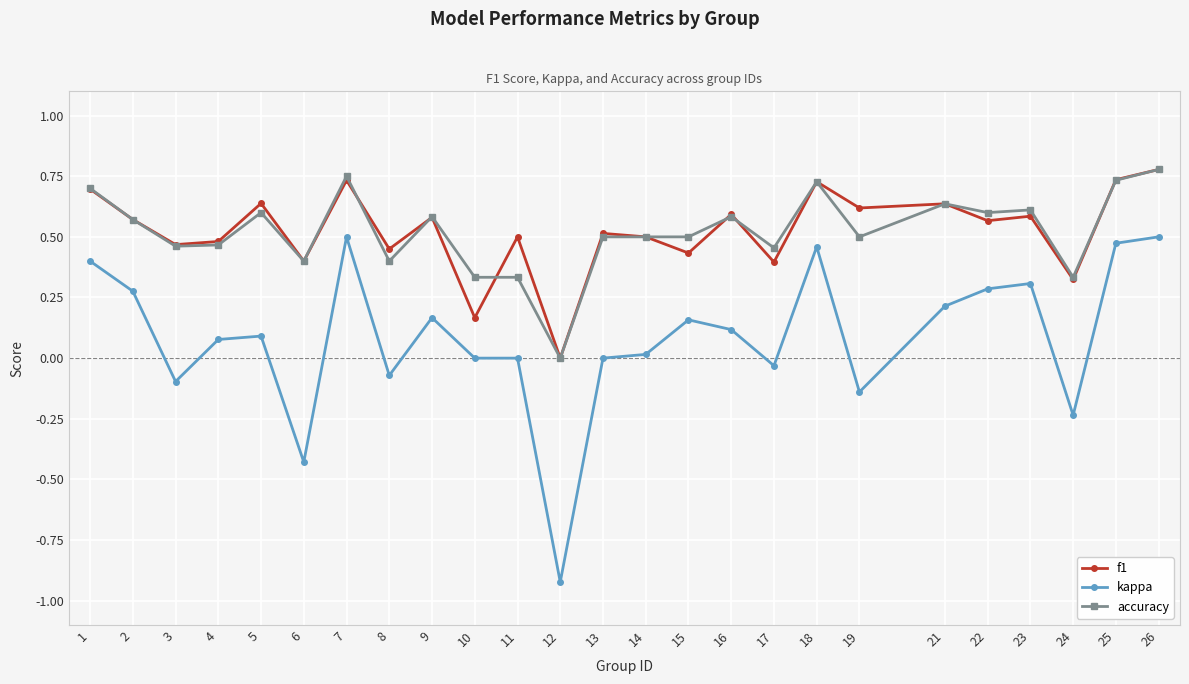

At which category is the sum across all series the highest?

26